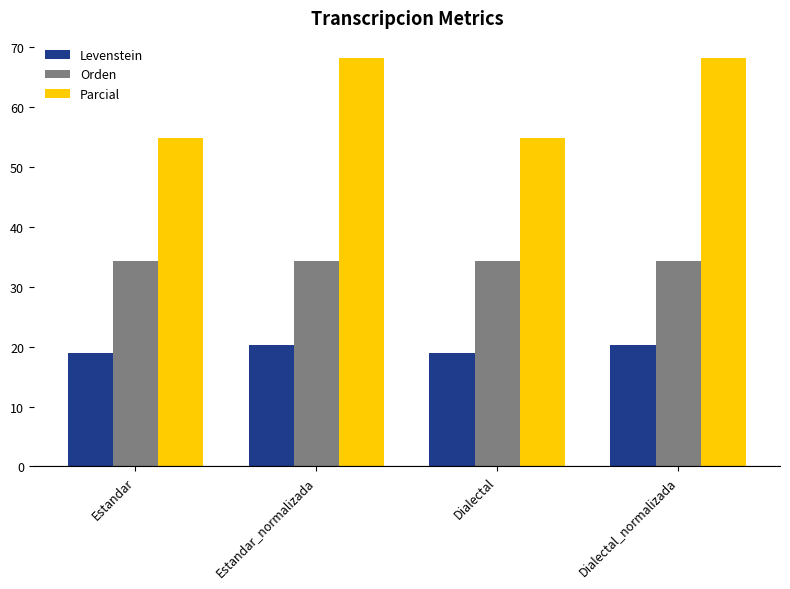

List the series in order of their peak value, lowest first.

Levenstein, Orden, Parcial